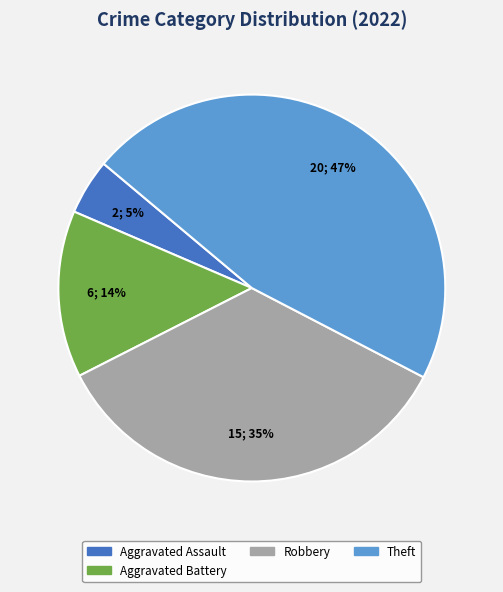

Do Aggravated Assault and Aggravated Battery together represent more than half of the pie?

No